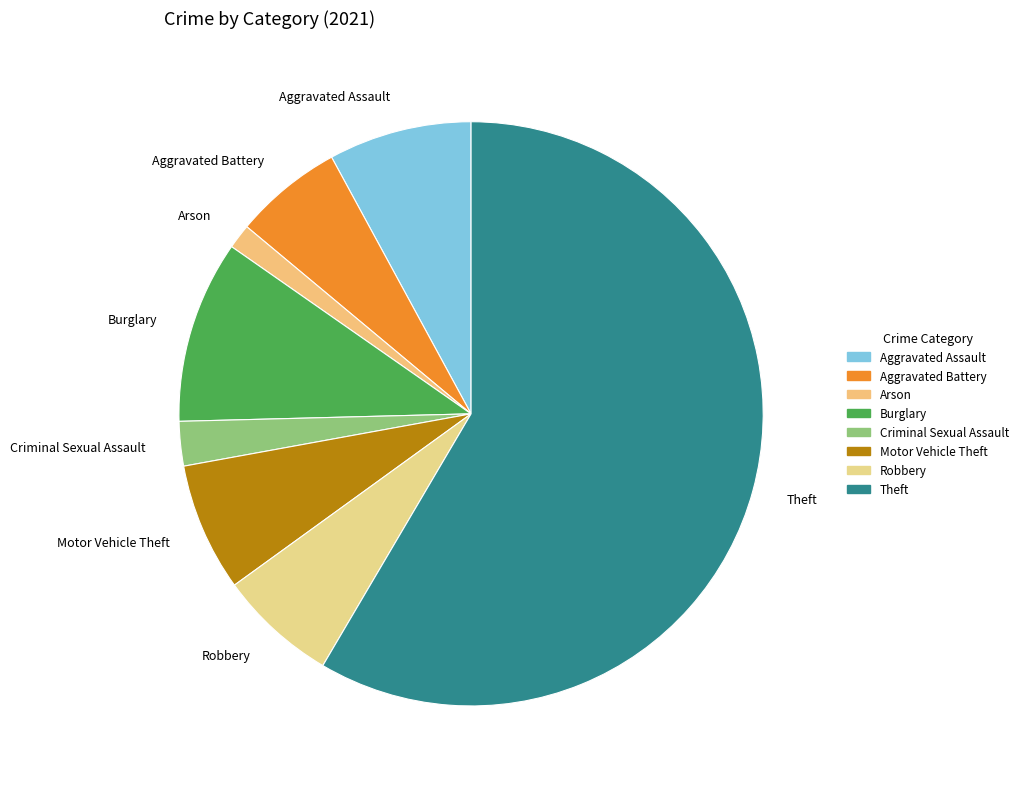

Does Theft represent more than half of the total?

Yes